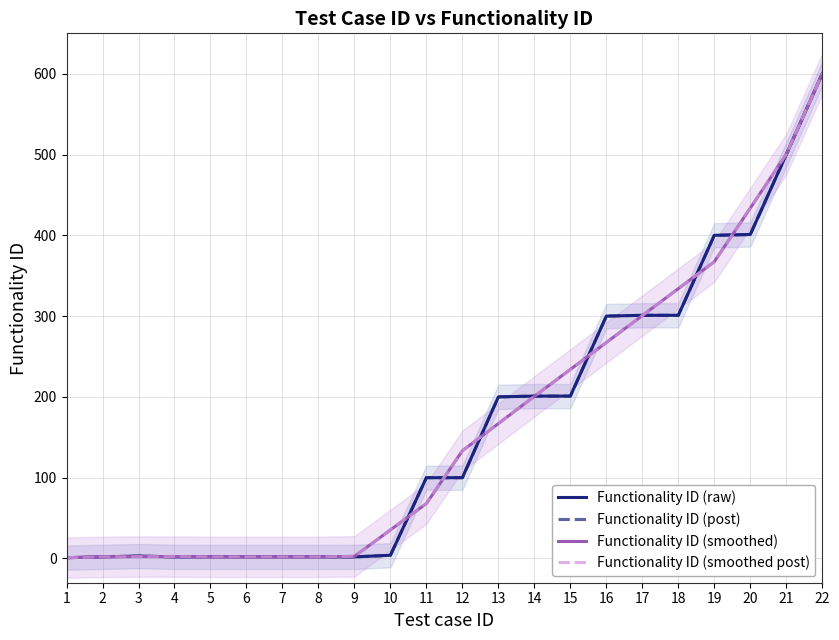

Between 15 and 21, which is larger?

21